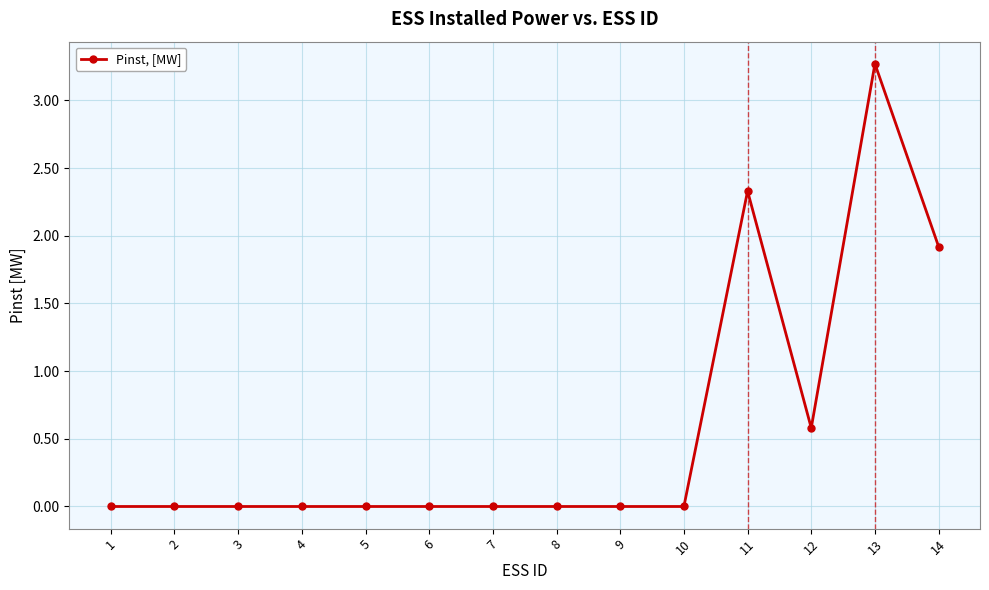

True or false: the data shows -2.0 at 8.

False